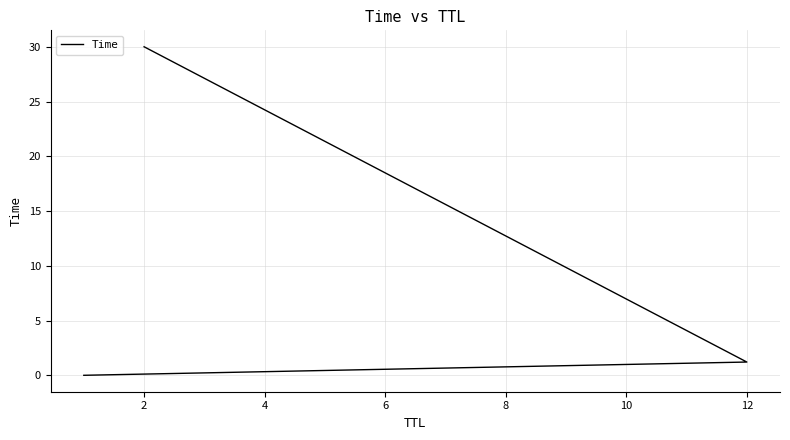

Where does the data first go above 1?

12